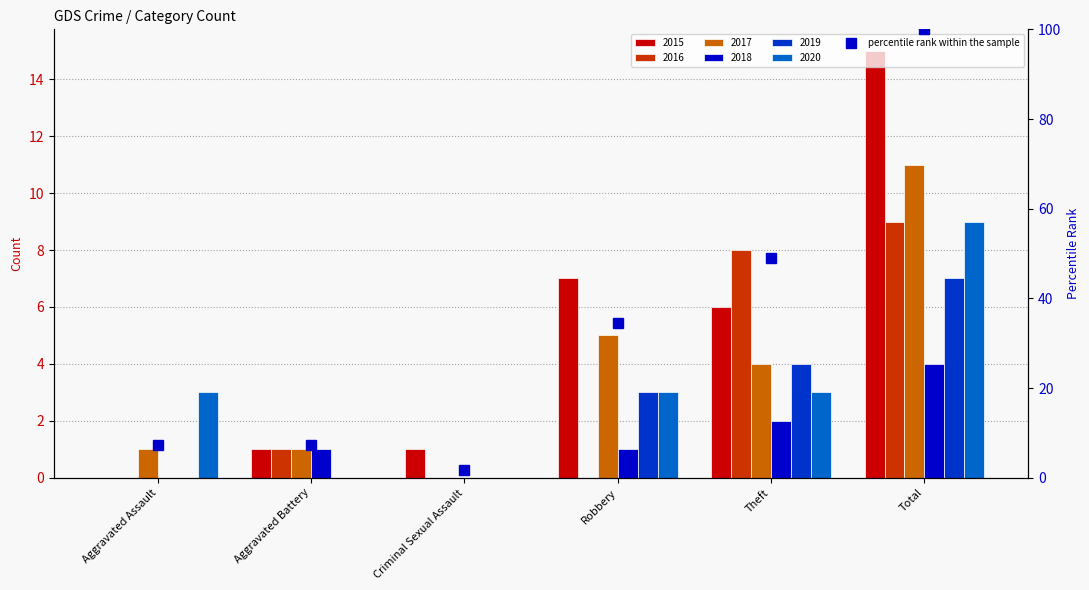

At which category does the chart reach its minimum across all series?

Criminal Sexual Assault